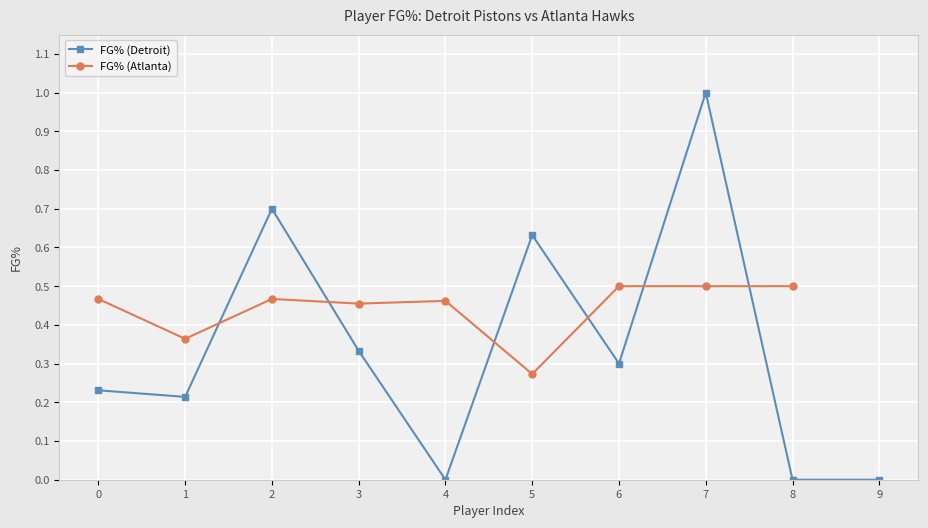

True or false: FG% (Detroit) has a value of 0.7 at 2.

True